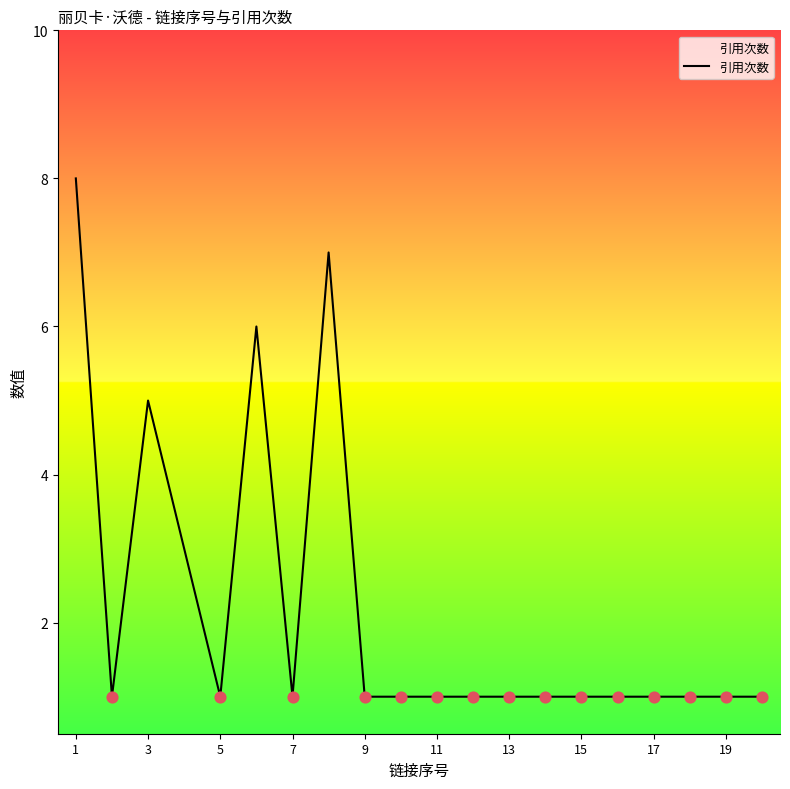

What is the greatest value displayed?

8